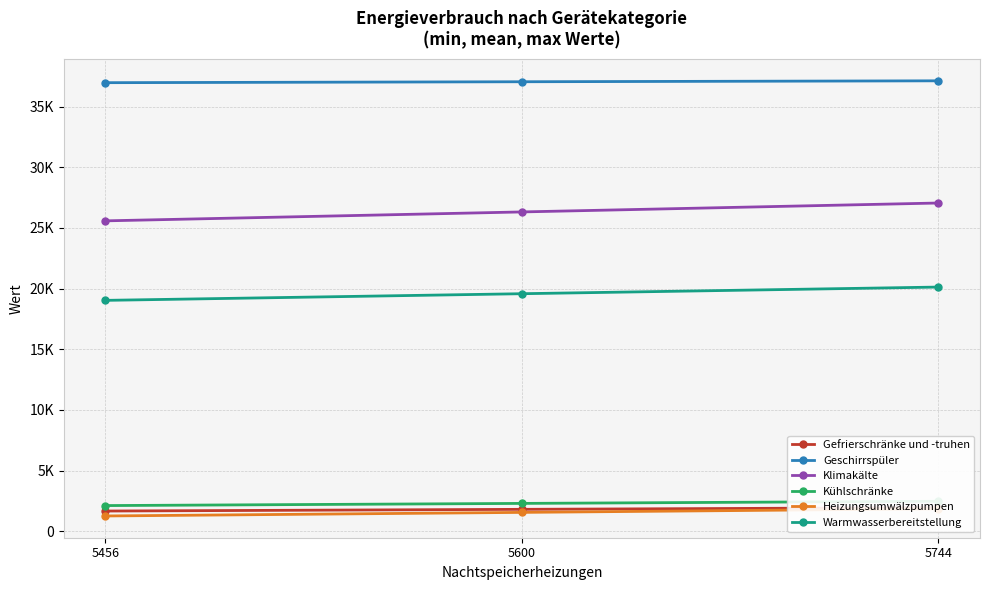

Reading right to left, what are all the values shown in this chart?

Gefrierschränke und -truhen: 1941.9	1801.8	1661.7
Geschirrspüler: 37123.1	37046.4	36969.7
Klimakälte: 27051.3	26316.0	25580.7
Kühlschränke: 2469.1	2290.4	2111.8
Heizungsumwälzpumpen: 1844.5	1550.0	1255.5
Warmwasserbereitstellung: 20123.1	19575.0	19026.9